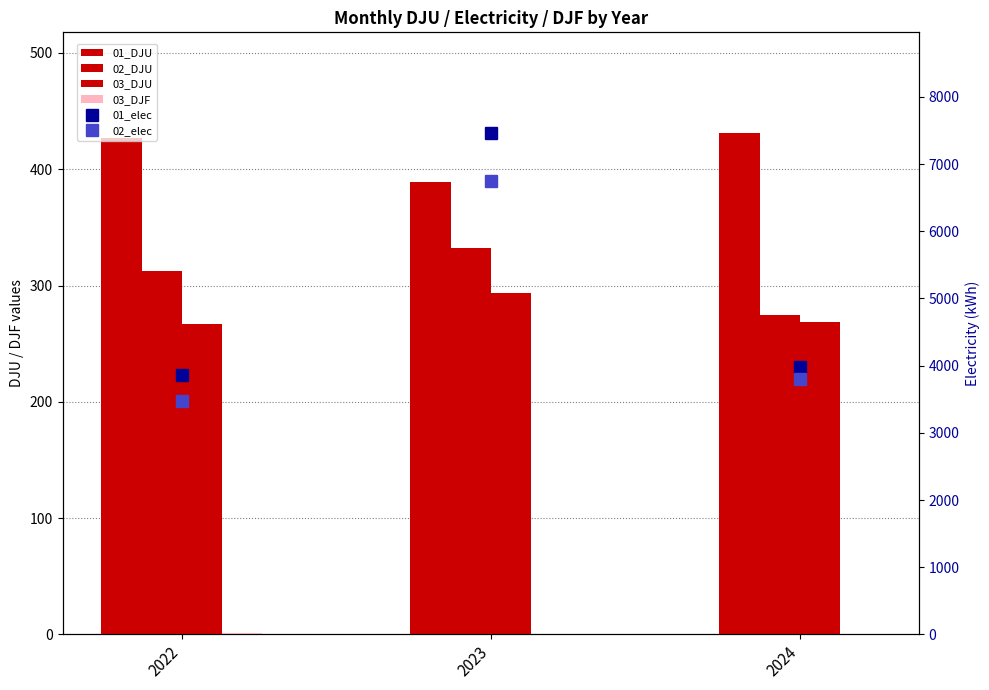

What are all the series names shown in the legend?

01_DJU, 02_DJU, 03_DJU, 03_DJF, 01_elec, 02_elec